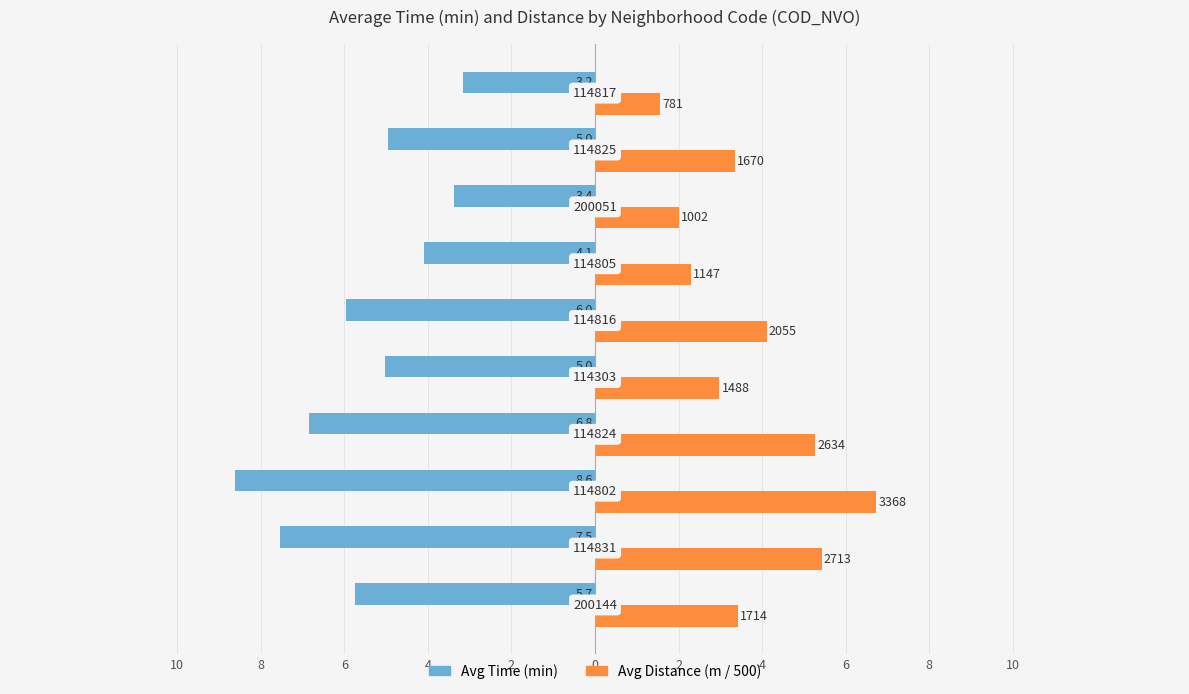

What is the label of the 4th bar from the left?

4